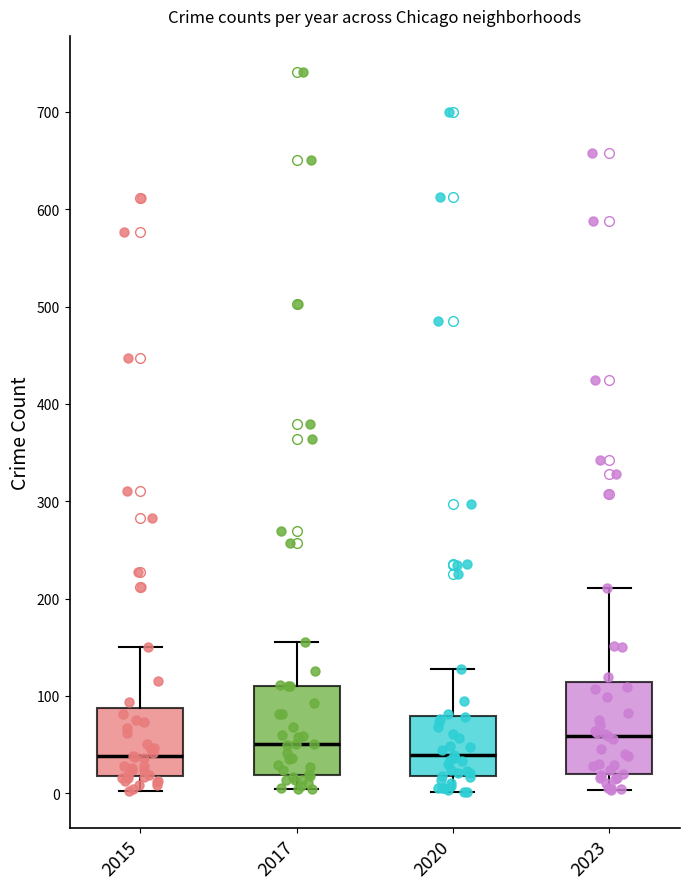

Reading left to right, read every box against the y-axis: the position of its median line, the range the box covers, and the ends of its whiskers. The values are not printed on the chart, so give them approximately, as read against the axis.

2015: median 40, box 20 to 90, whiskers 0 to 150
2017: median 50, box 20 to 110, whiskers 0 to 160
2020: median 40, box 20 to 80, whiskers 0 to 130
2023: median 60, box 20 to 110, whiskers 0 to 210